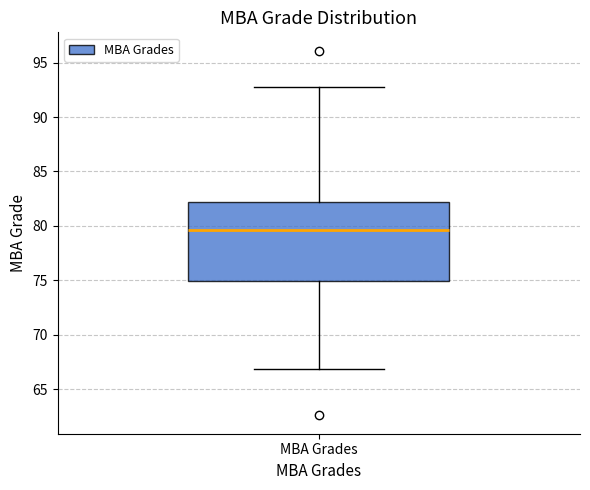

Read this box plot against the y-axis: the position of the median line, the range covered by the box, and the ends of both whiskers. The values are not printed on the chart, so give them approximately, as read against the axis.

median 79.5, box 75.0 to 82.0, whiskers 67.0 to 93.0